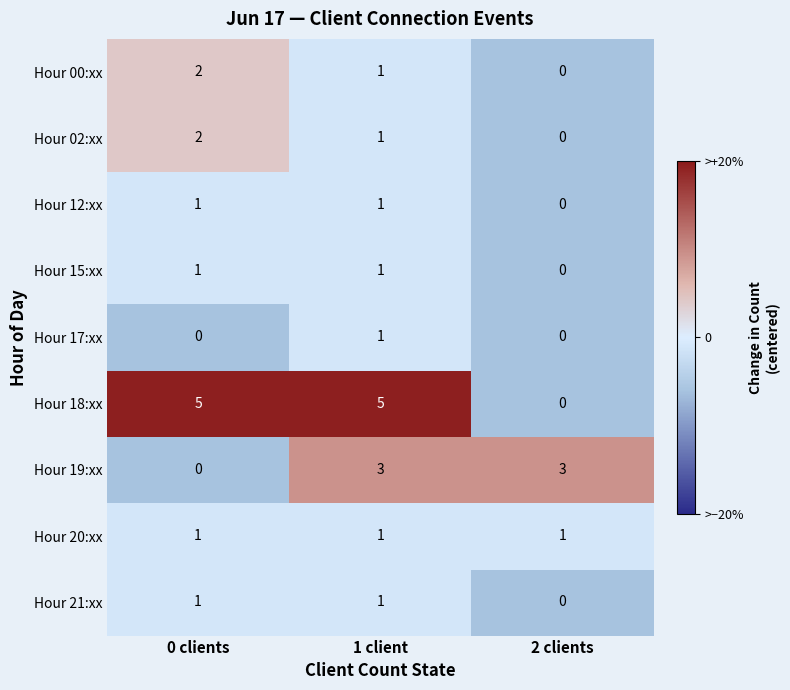

Count the Hour 18:xx values in the range 0 to 5.

3